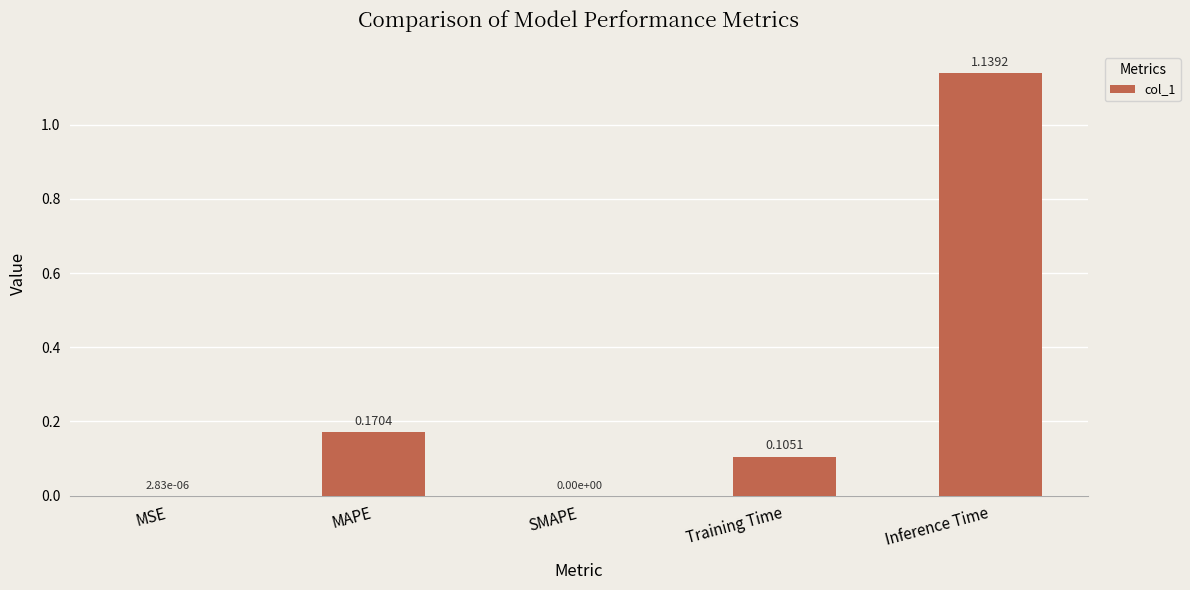

Which has a higher value, SMAPE or MAPE?

MAPE